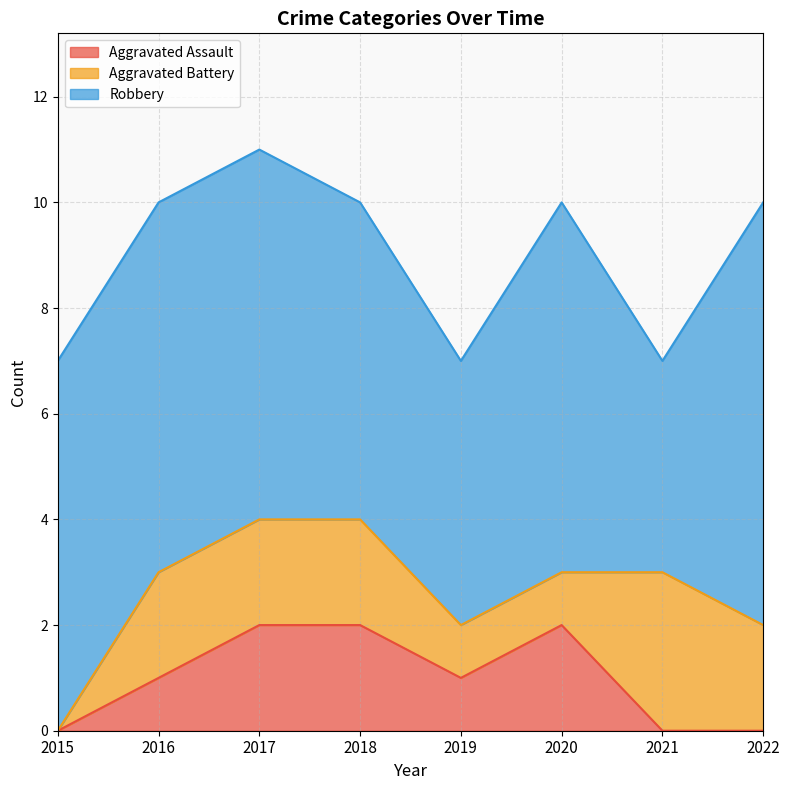

Which category has the highest value across all series?

2022